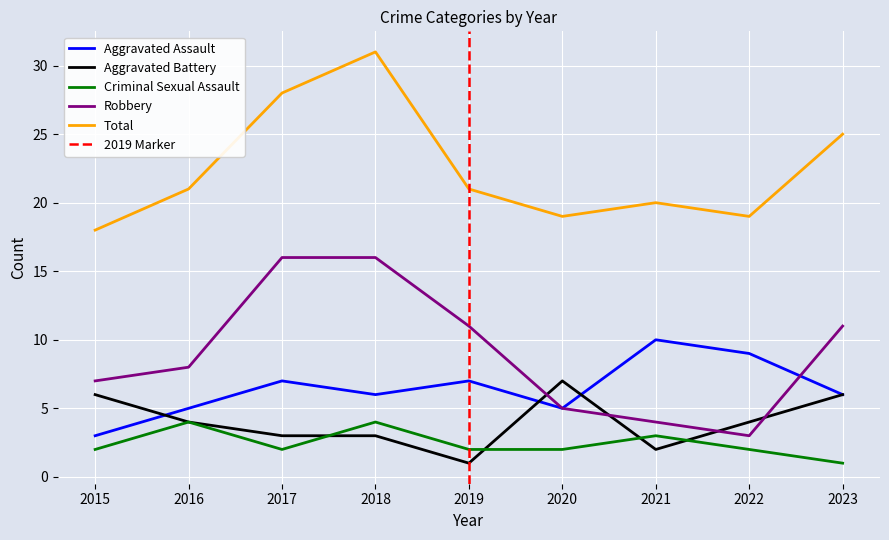

True or false: Aggravated Battery has more than 0 points higher than both neighbors.

True